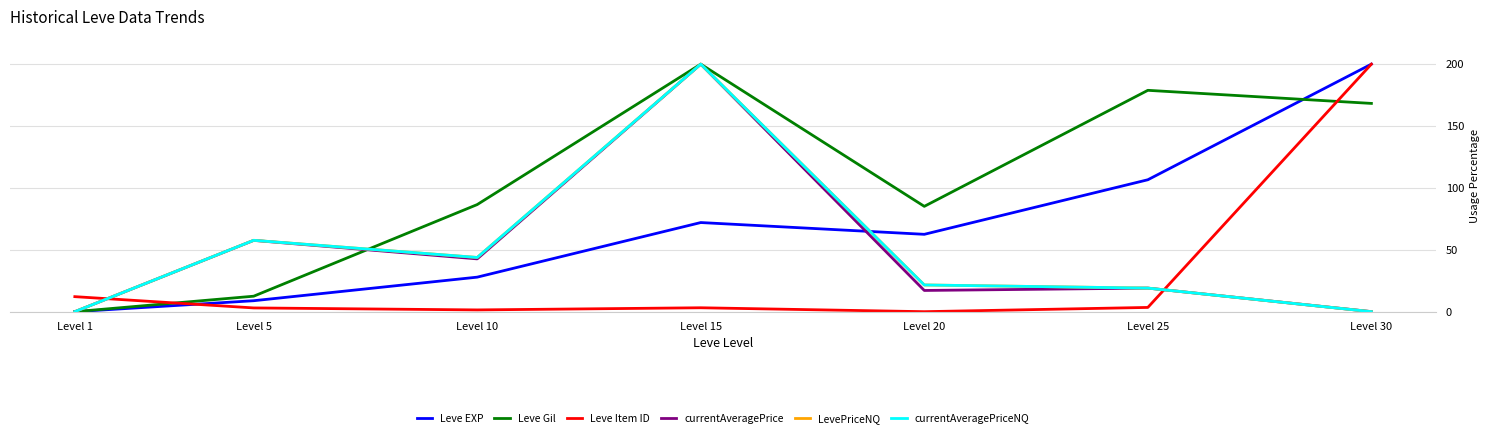

In Leve Gil, how many points are higher than both neighbors (excluding endpoints)?

2